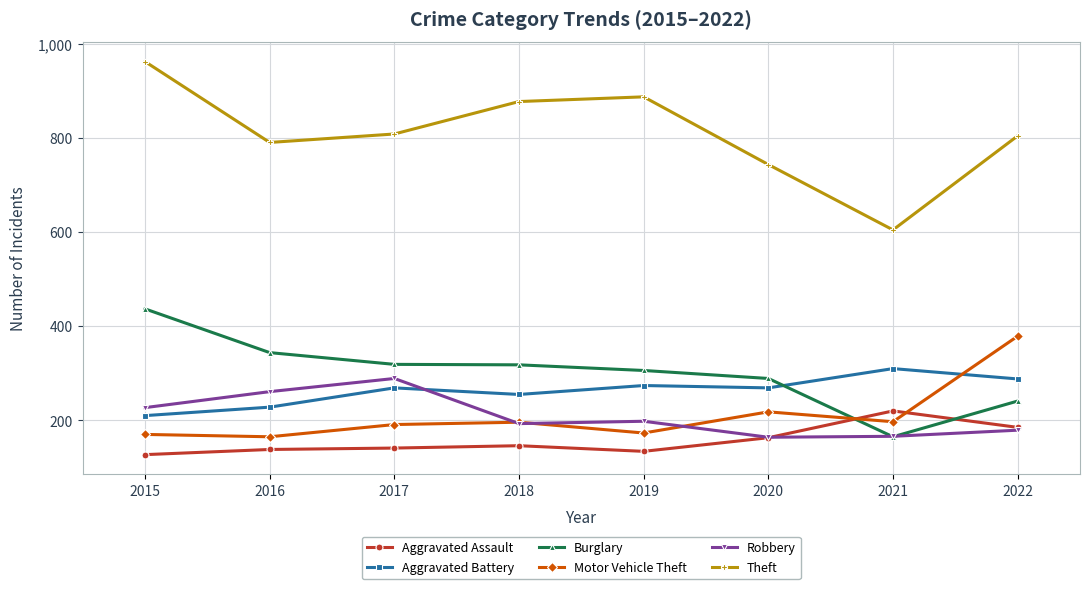

True or false: Aggravated Battery has a value of 274 at 2019.

True